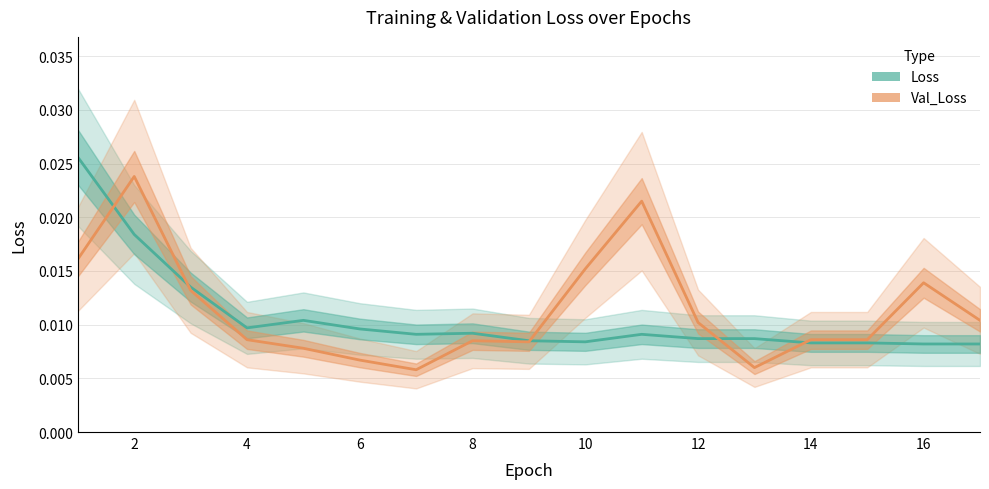

What are all the series names shown in the legend?

Loss, Val_Loss